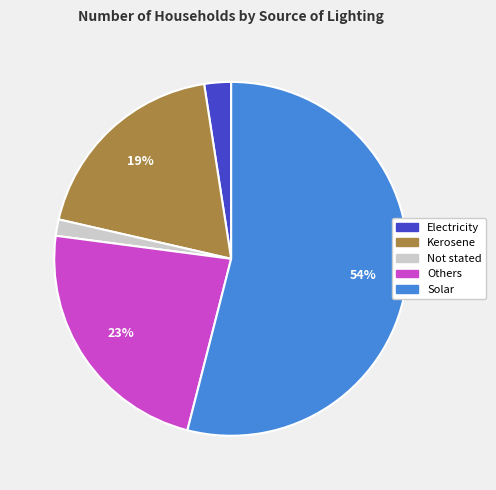

Between Others and Electricity, which is larger?

Others